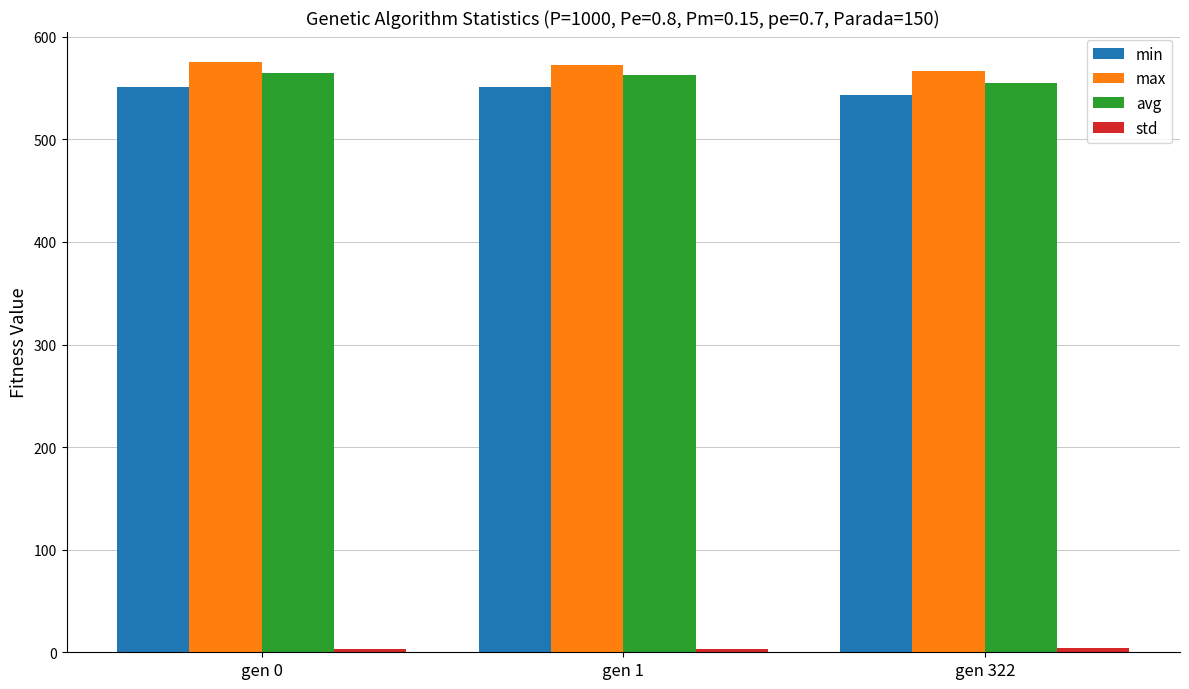

The max series shows 575.8 at gen 0. True or false?

True